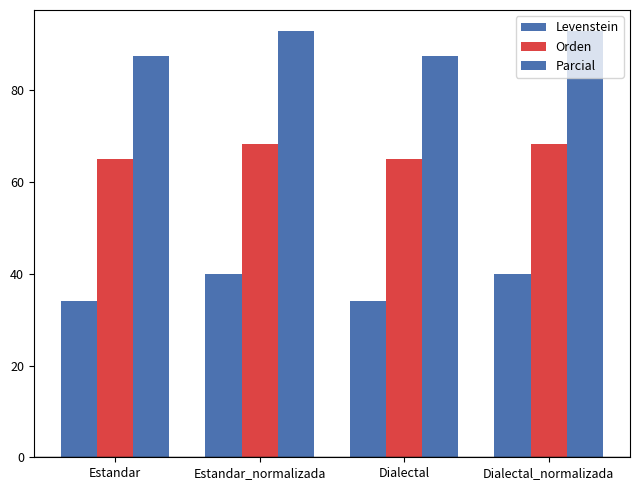

Are the bars grouped side by side (vs. stacked)?

Yes